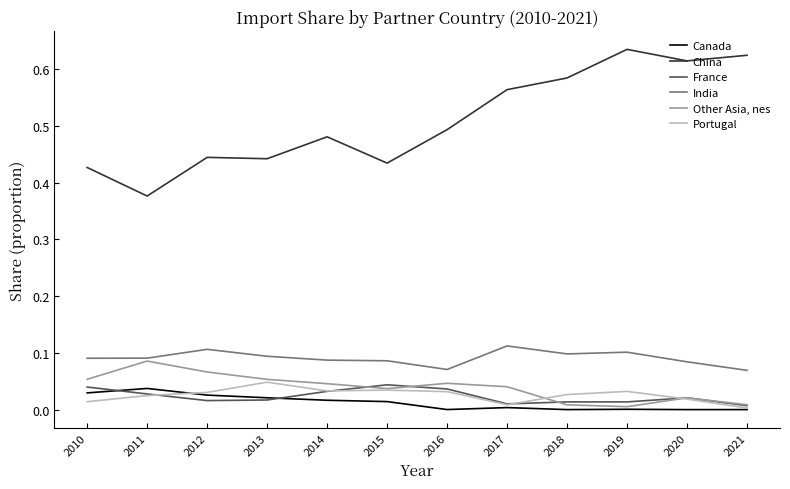

True or false: France and India intersect in this chart.

False